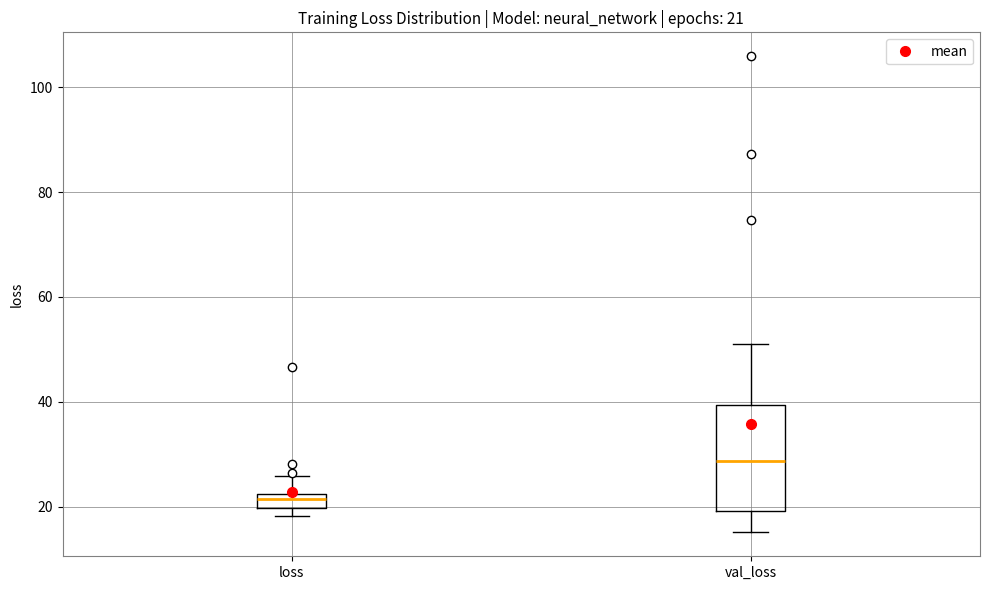

Comparing the boxes themselves (not the whiskers), which one is the tallest?

val_loss